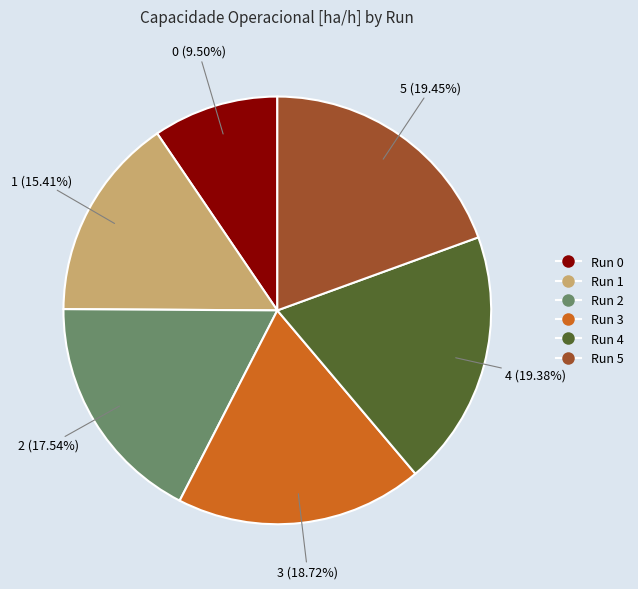

Does any single category account for the majority?

No